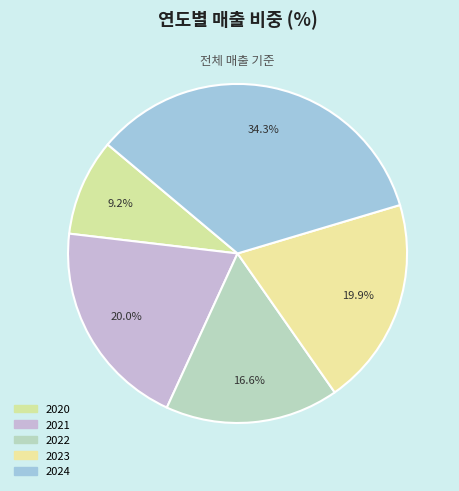

Rank the categories by value from lowest to highest.

2020, 2022, 2023, 2021, 2024